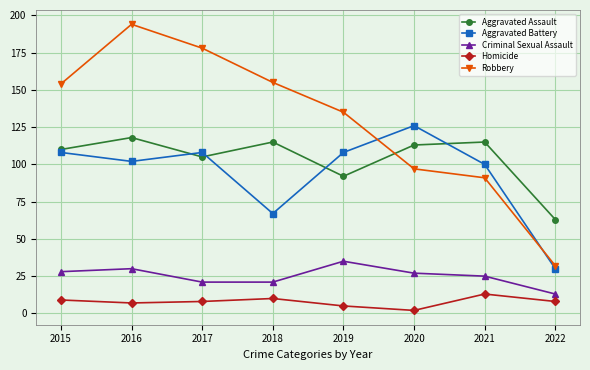

What is the approximate value of Homicide at 2016, to the nearest 10?

10